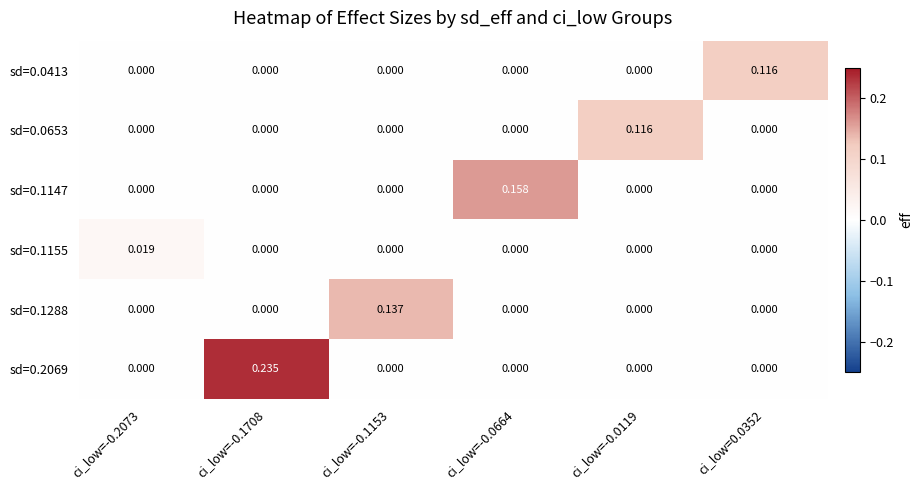

How many values in the sd=0.0653 series exceed 0?

1